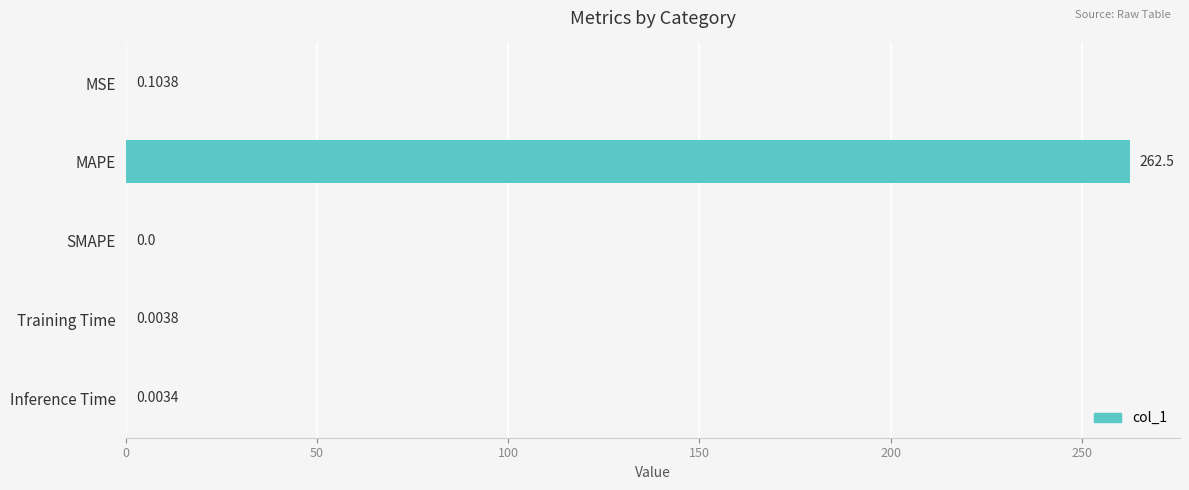

Count the number of categories in the chart.

5